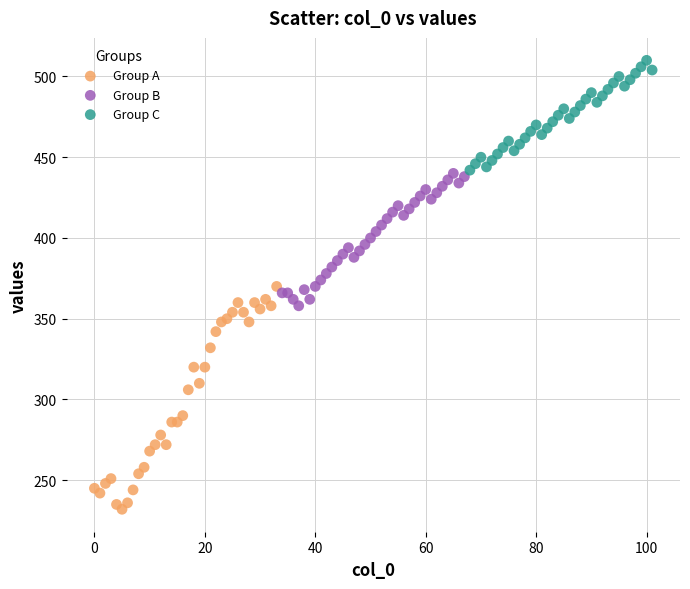

Which series reaches the minimum Y coordinate?

Group A